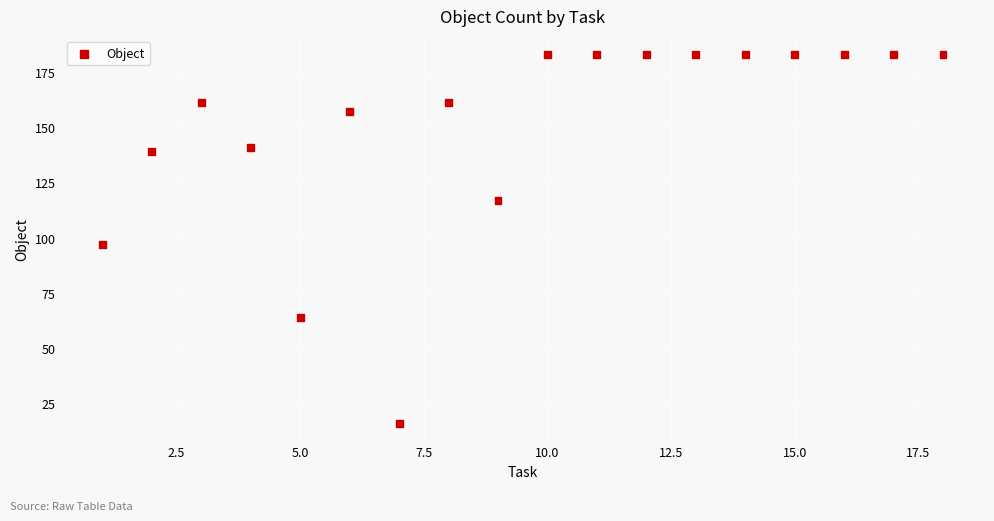

What Y value in the scatter plot is closest to 99?

97